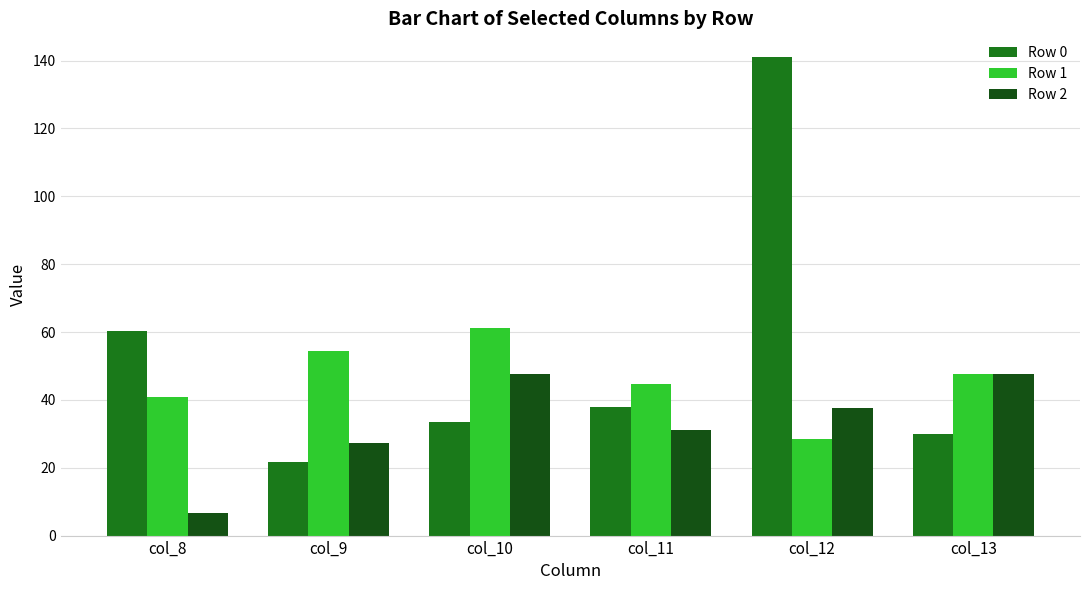

What is the lowest value of the Row 0 series?

21.6